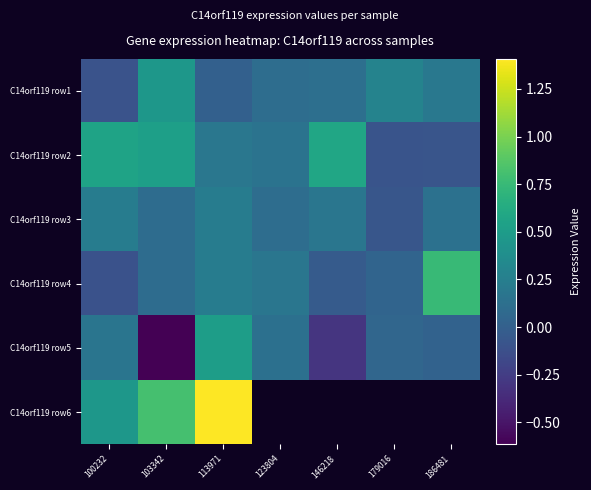

At which category does the chart reach its minimum across all series?

103342